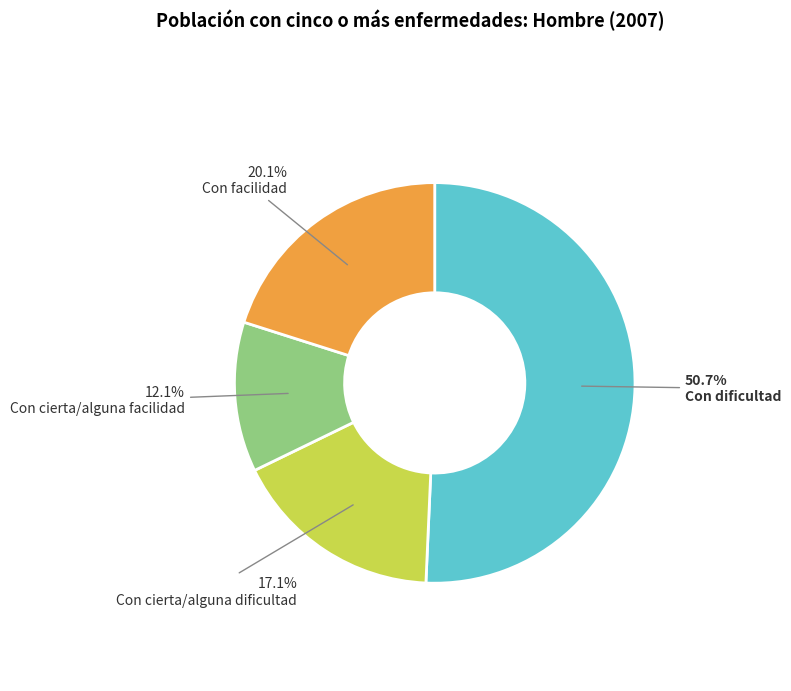

Is there a majority slice in this chart?

Yes